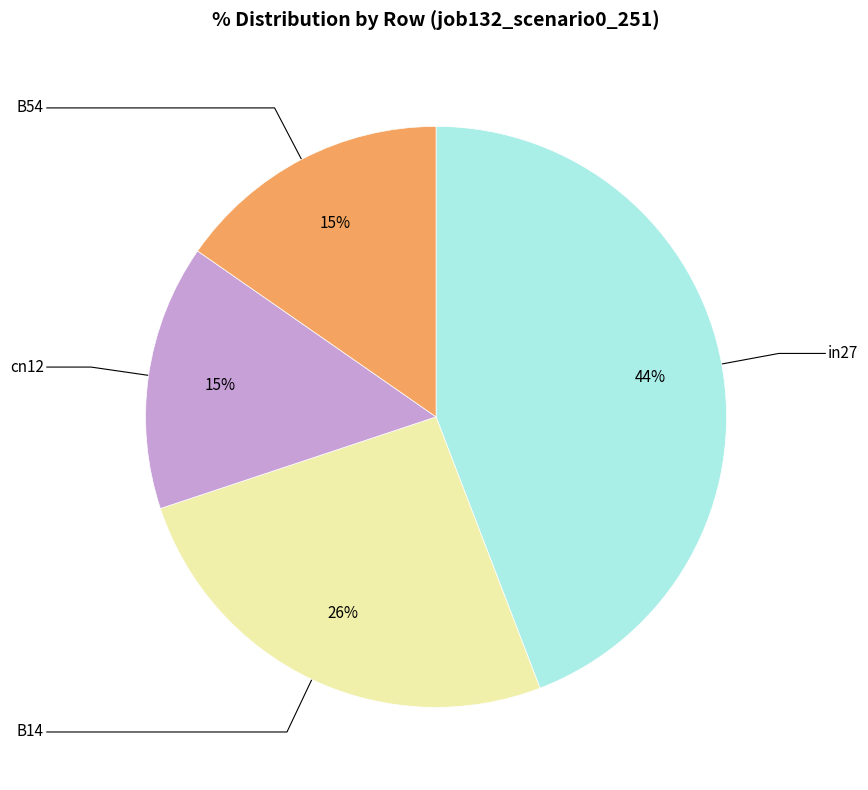

To the nearest percent, what is the average slice percentage?

25%